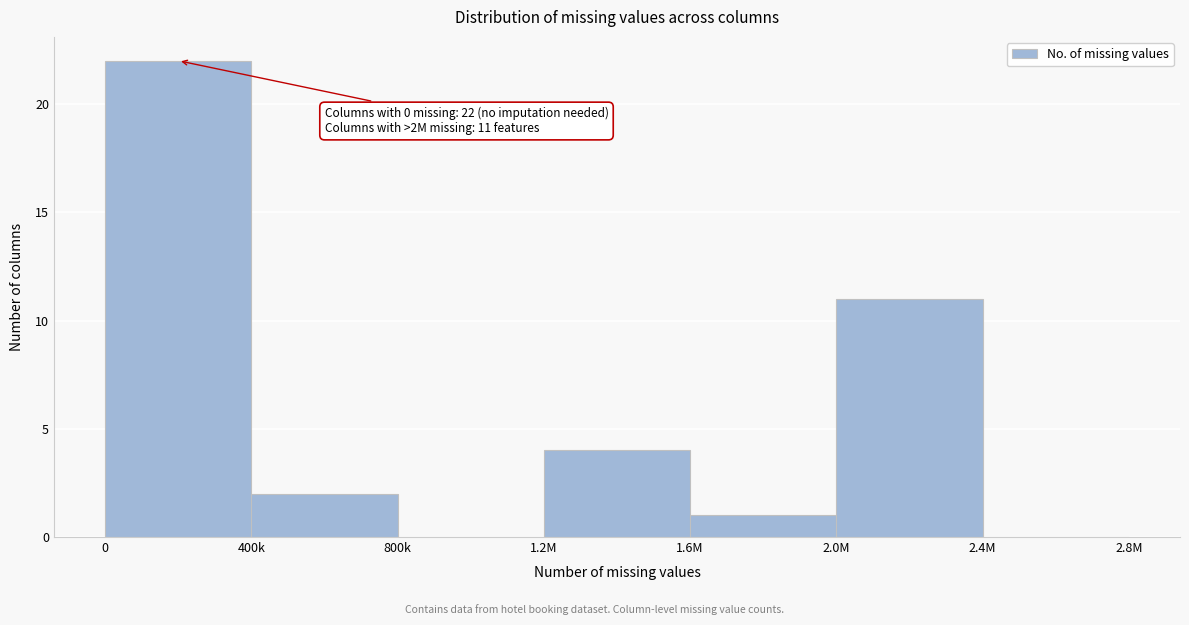

Reading right to left, transcribe all the data shown in this chart.

2.4M=0	2.0M=11	1.6M=1	1.2M=4	800k=0	400k=2	0=22